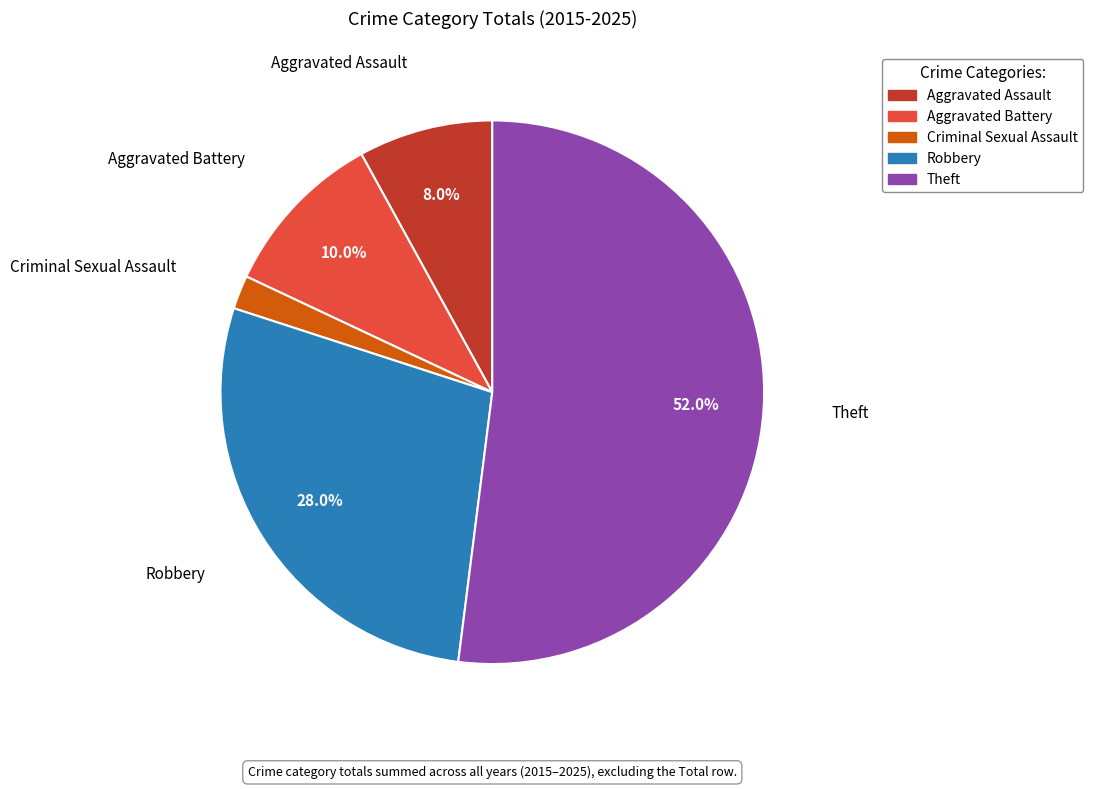

Count the number of slices in the pie.

5